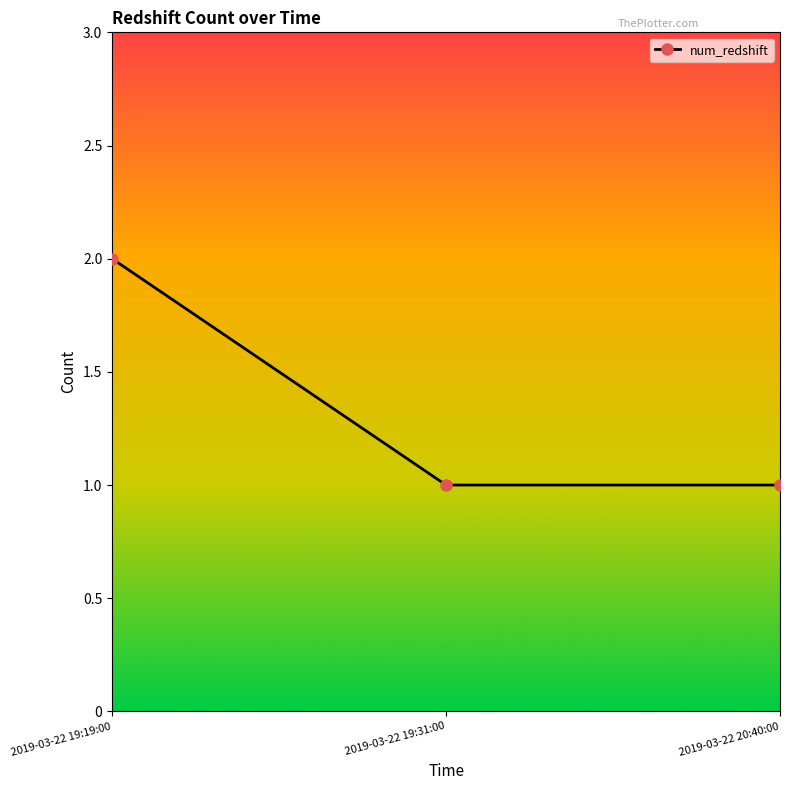

How many values are between 1 and 2?

3